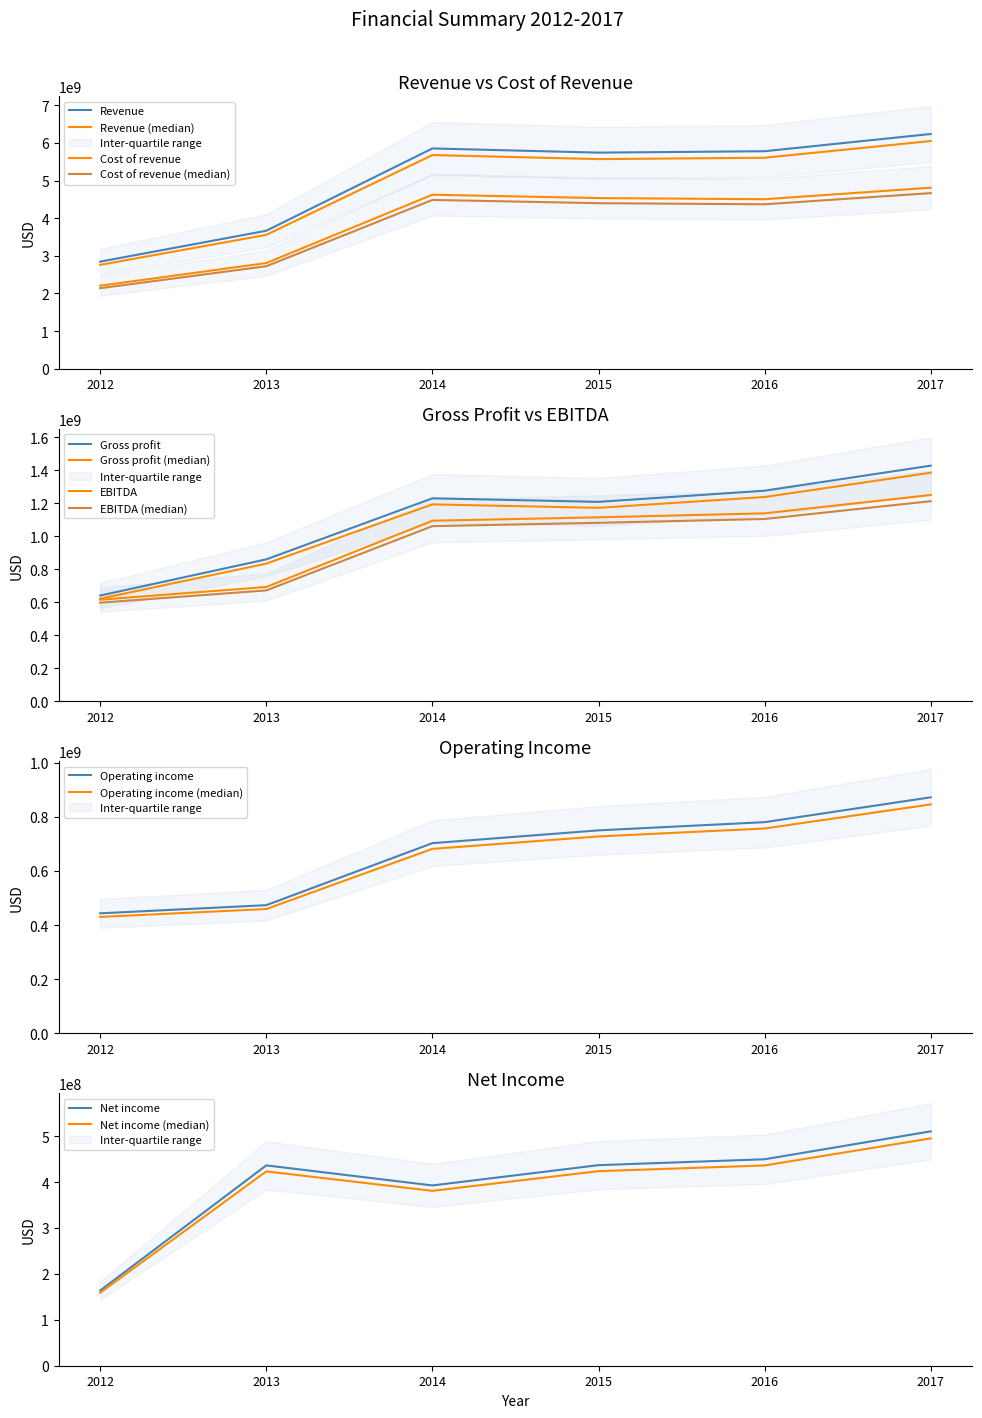

What is the difference between the highest and lowest values at 2015?

5304900000